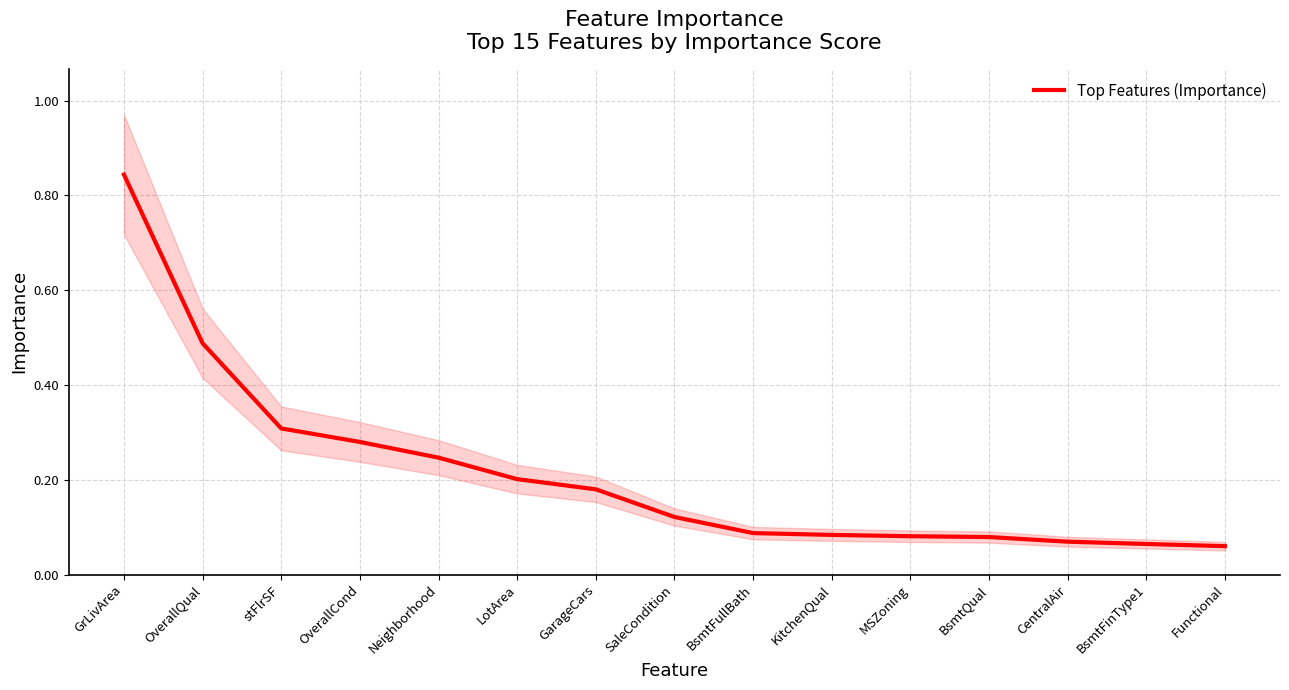

Reading left to right, transcribe all the data shown in this chart.

0.8	0.5	0.3	0.3	0.2	0.2	0.2	0.1	0.1	0.1	0.1	0.1	0.1	0.1	0.1